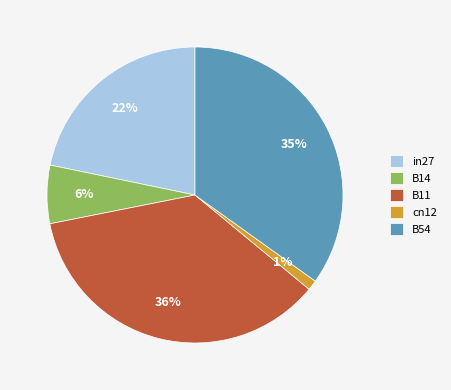

Count the number of slices in the pie.

5